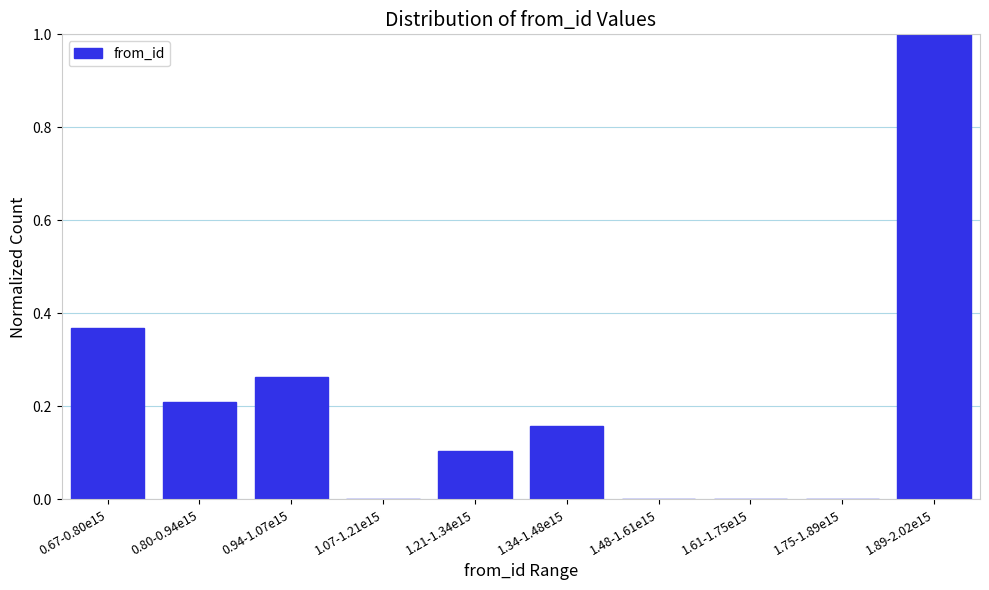

What is the maximum value shown in the chart?

1.0